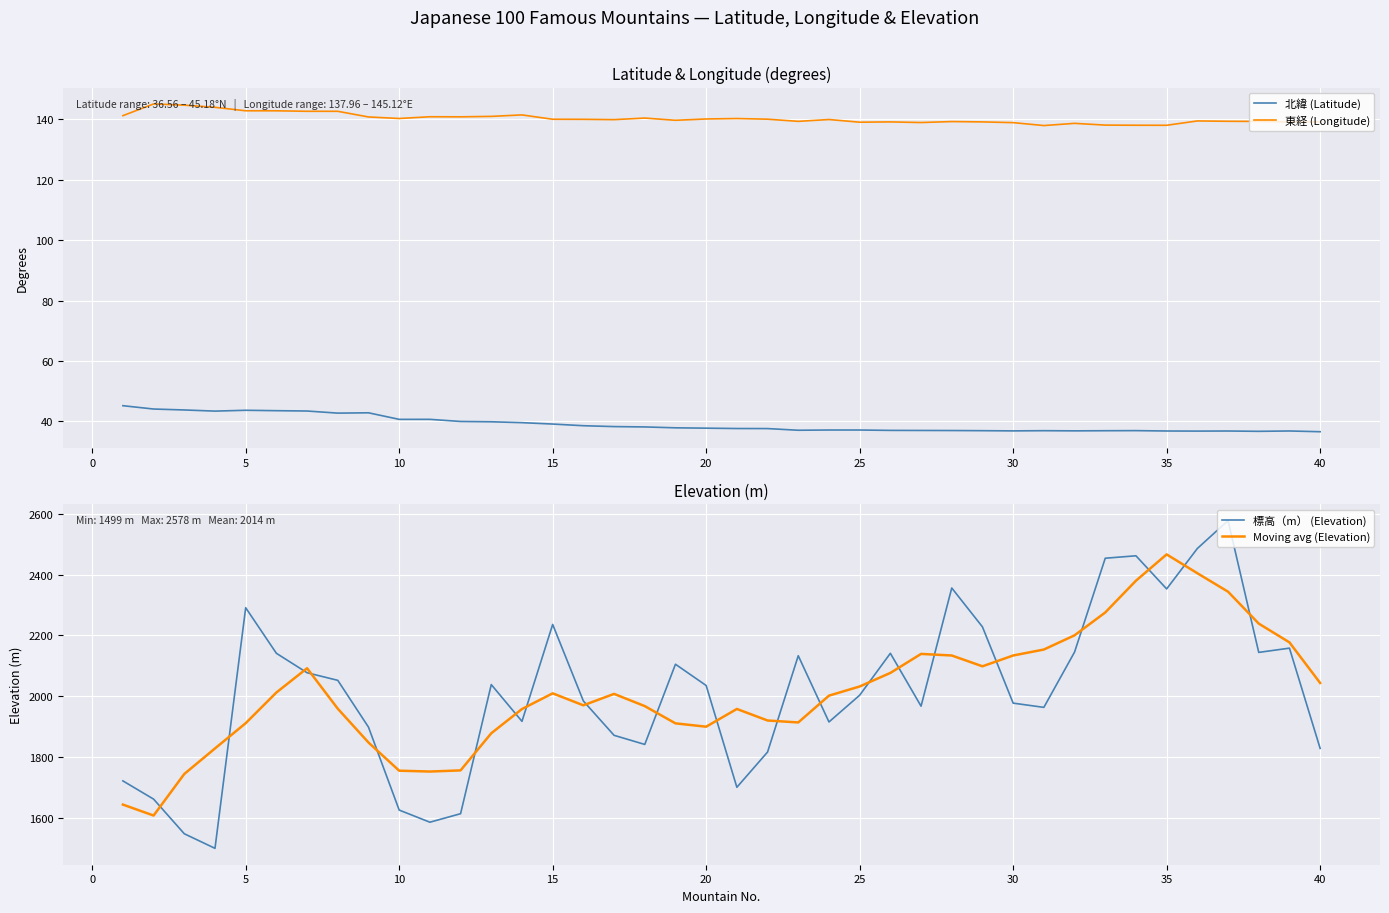

What is the maximum value for 標高（m） (Elevation)?

2578.0